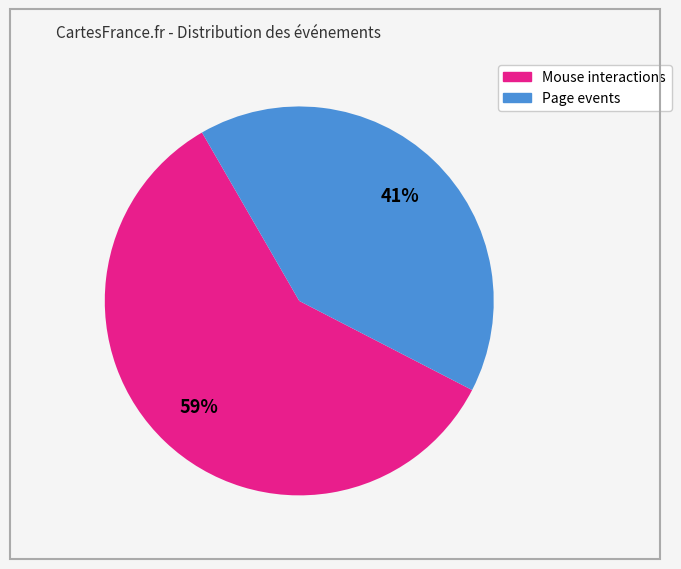

To the nearest percent, what is the average slice percentage?

50%